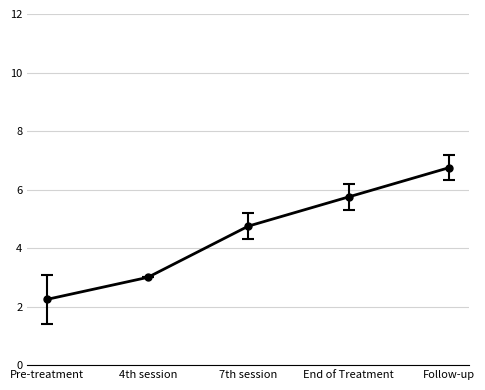

What is the difference between the second highest and minimum values?

3.5